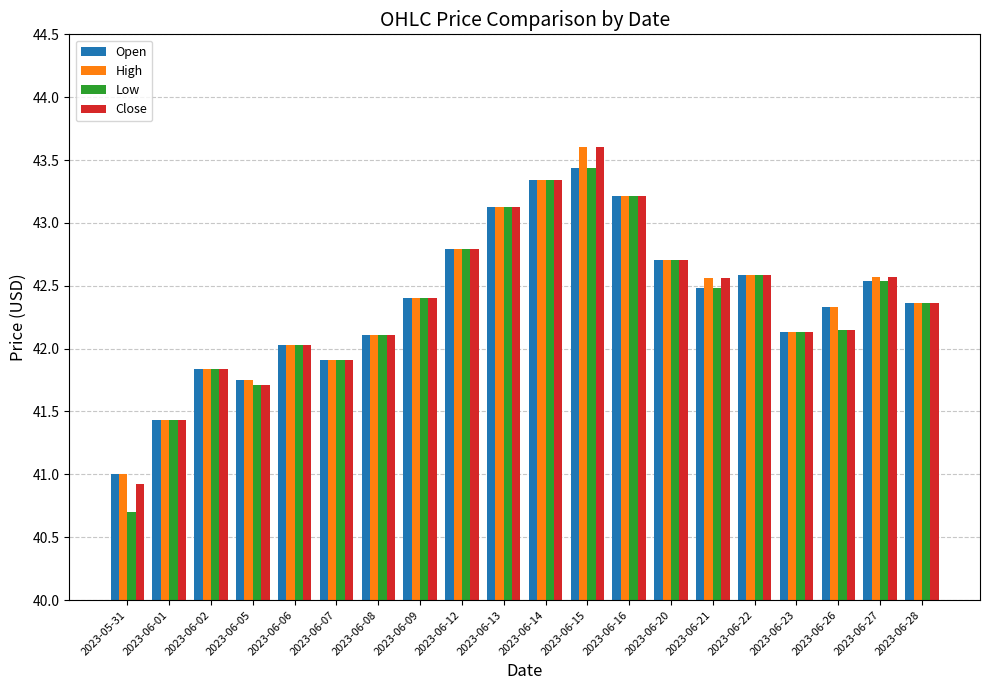

How many groups of bars are there?

20